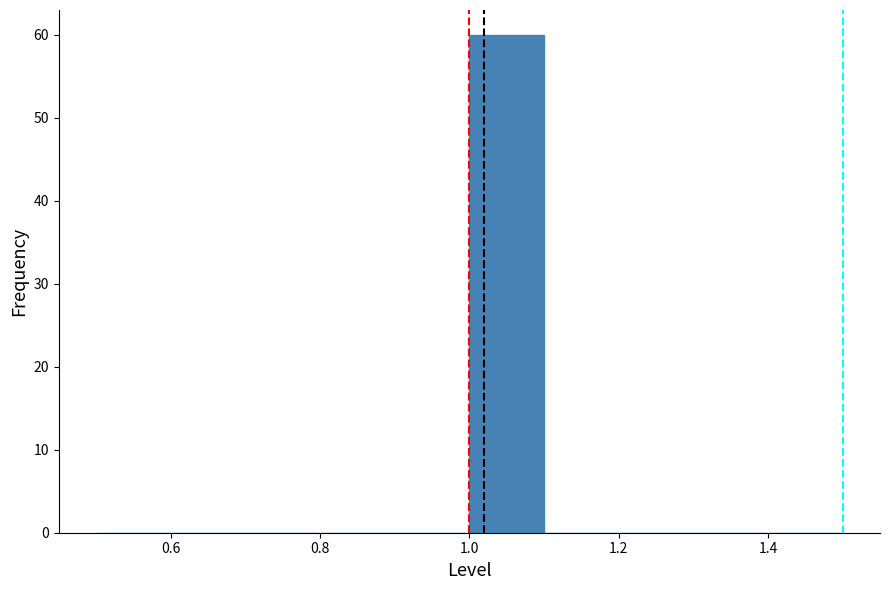

Reading left to right, list every bar in this chart as the range it spans on the x-axis followed by its height. The values are not printed on the chart, so give them approximately, as read against the axis.

0.5 to 0.6: 0
0.6 to 0.7: 0
0.7 to 0.8: 0
0.8 to 0.9: 0
0.9 to 1.0: 0
1.0 to 1.1: 60
1.1 to 1.2: 0
1.2 to 1.3: 0
1.3 to 1.4: 0
1.4 to 1.5: 0